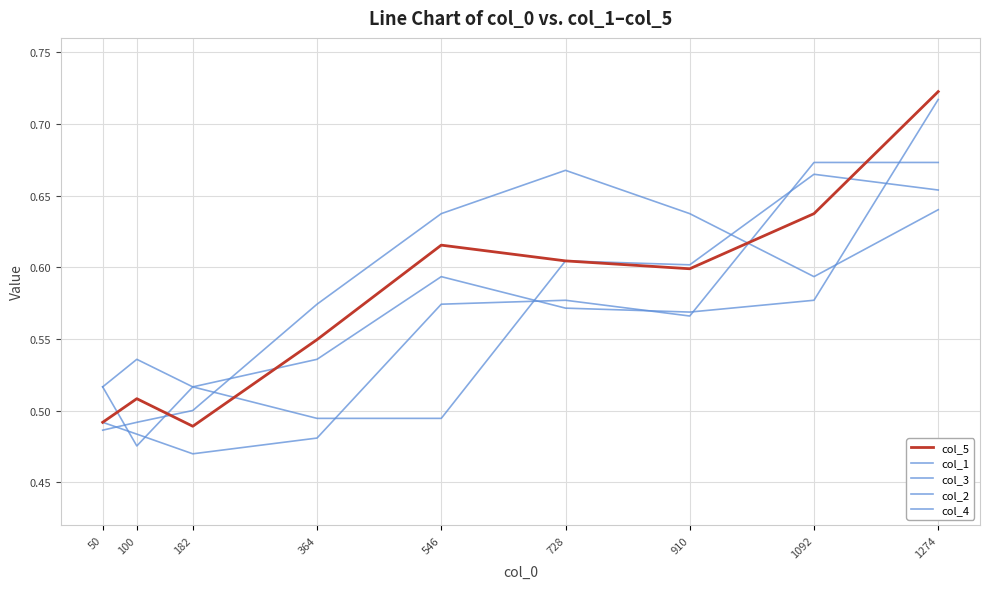

What is the spread (max minus min) of values at 1274?

0.1